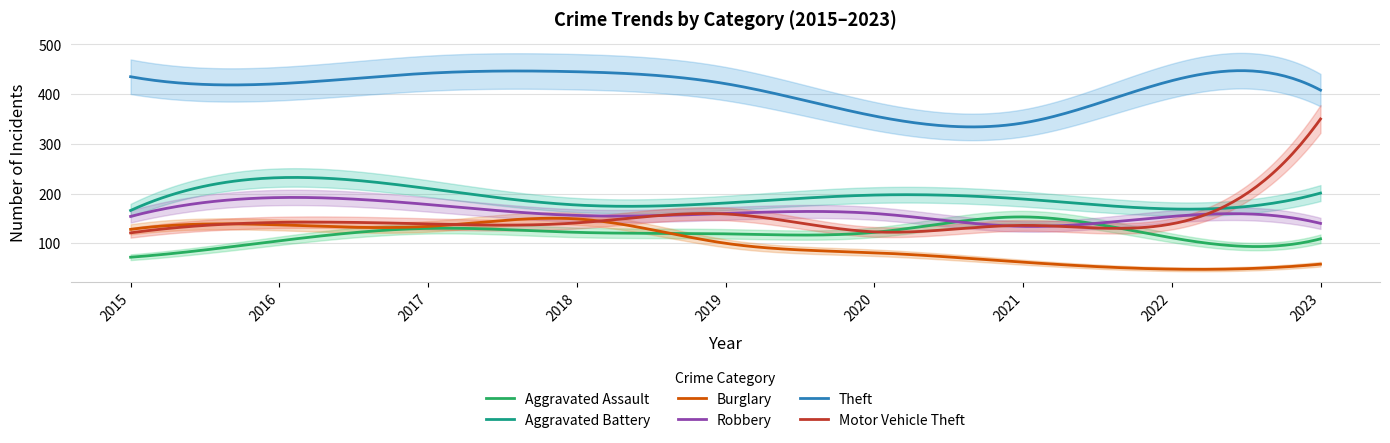

What is the value of the Aggravated Assault point at the 7th from the left?

153